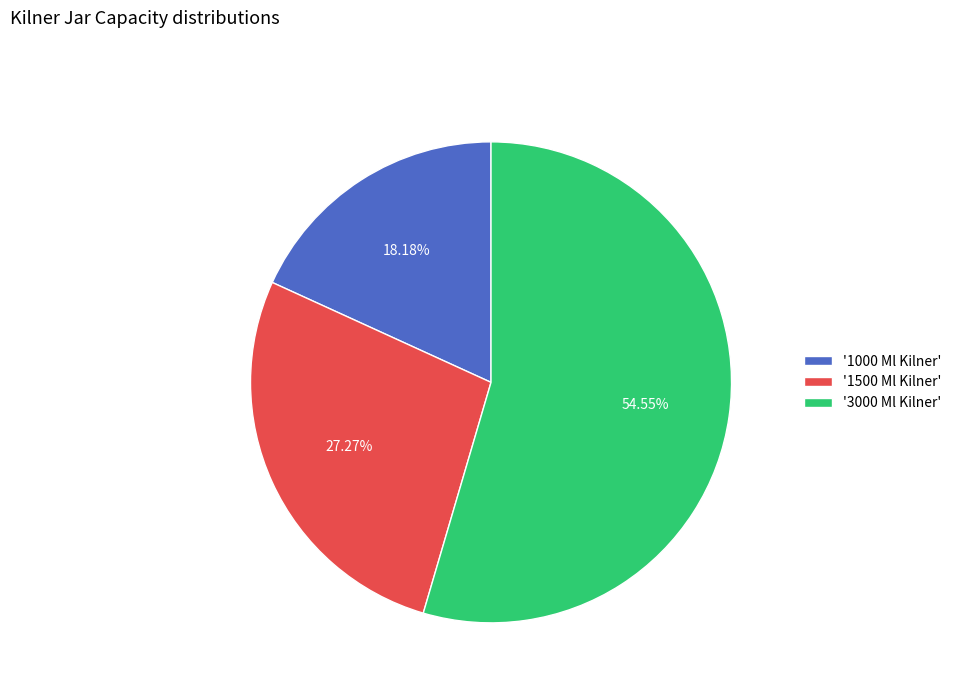

Approximately how many times larger is the value at '1500 Ml Kilner' compared to '1000 Ml Kilner'?

1.5